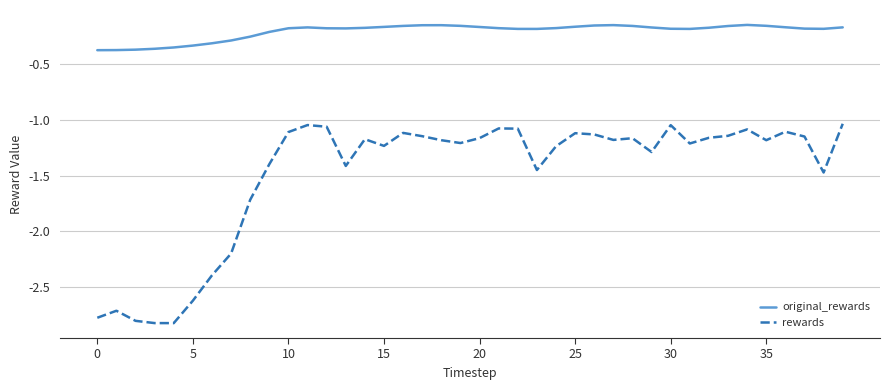

What is the difference between the maximum and minimum values in the rewards series?

1.8